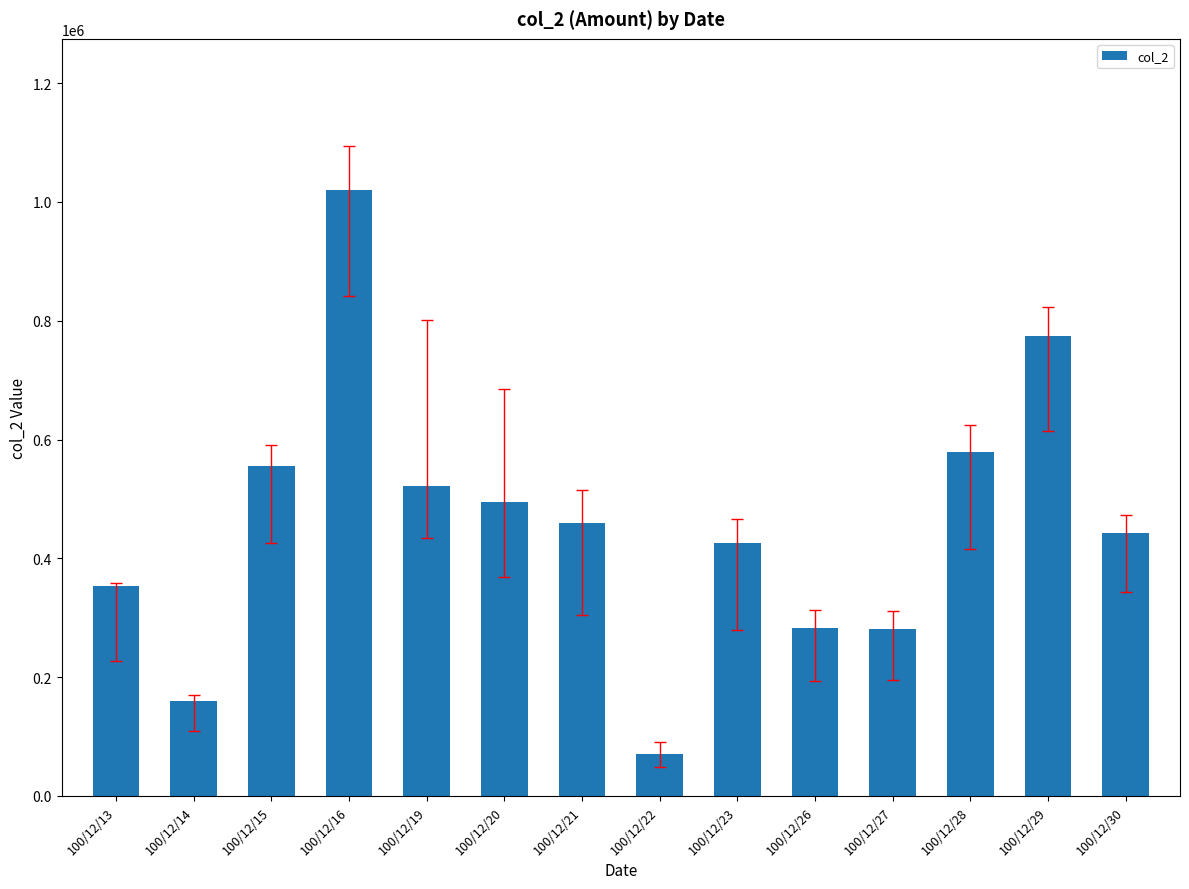

What is the greatest value displayed?

1019620